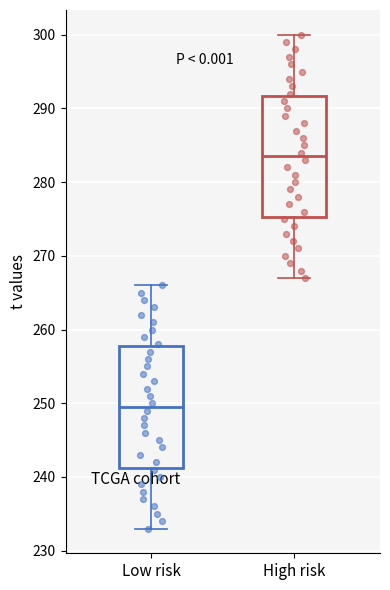

Where does the lower whisker of the box for Low risk end on the y-axis? The values are not printed on the chart, so give them approximately, as read against the axis.

233